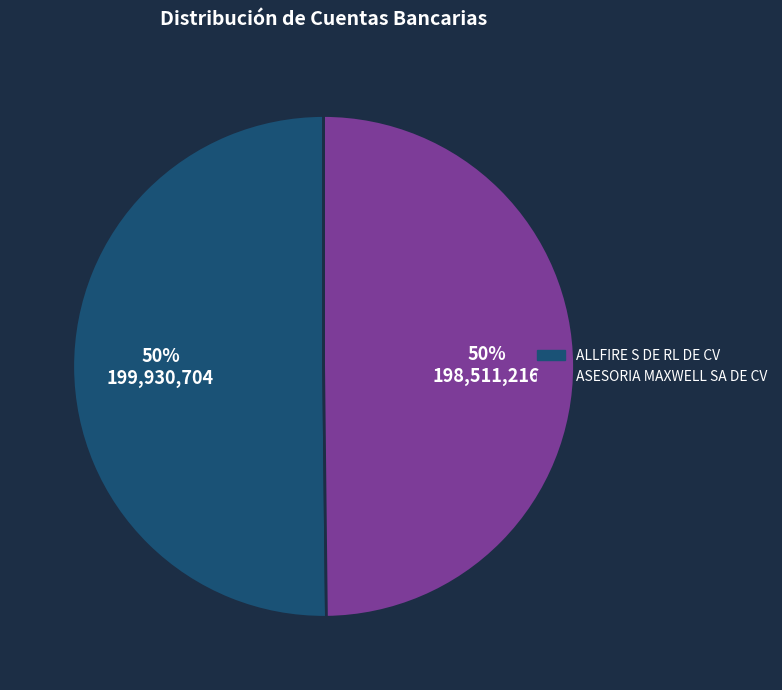

Count the number of slices in the pie.

2